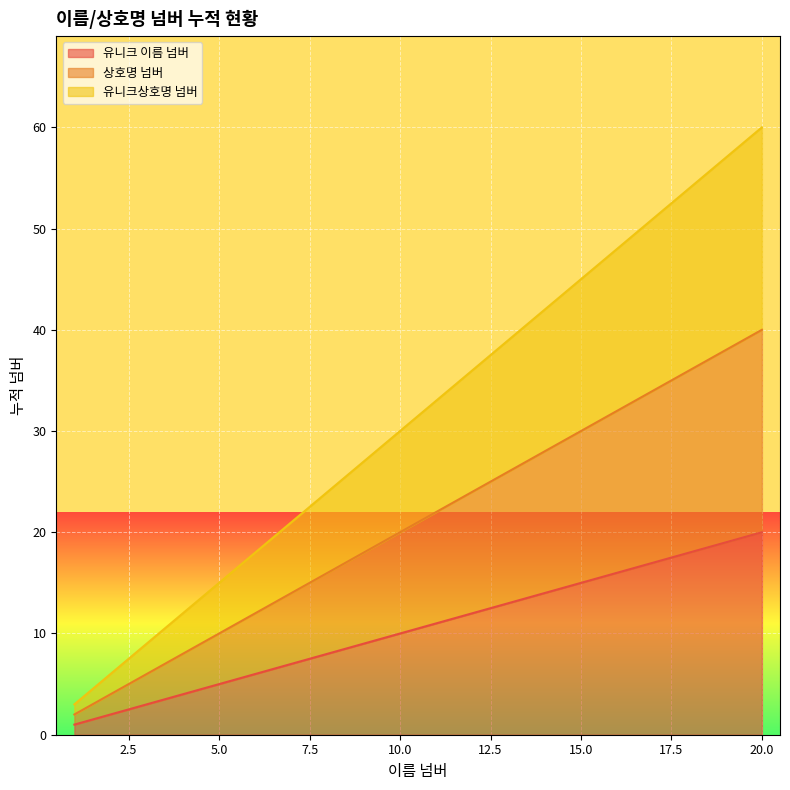

What is the total value across all series at 3?

18